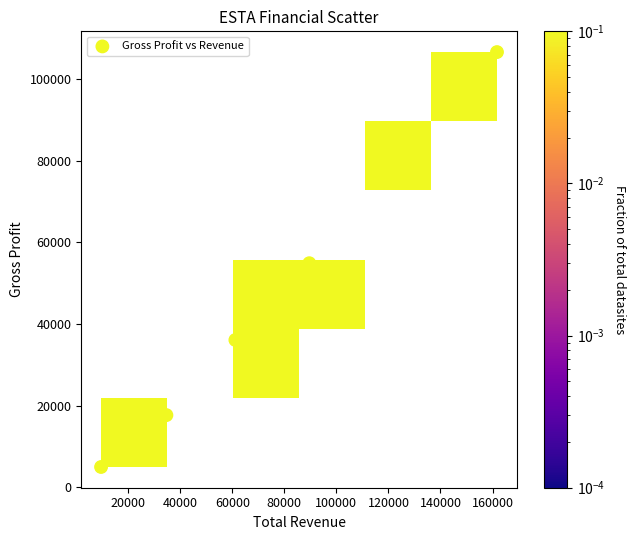

What is the range of X values (max minus min)?

152100